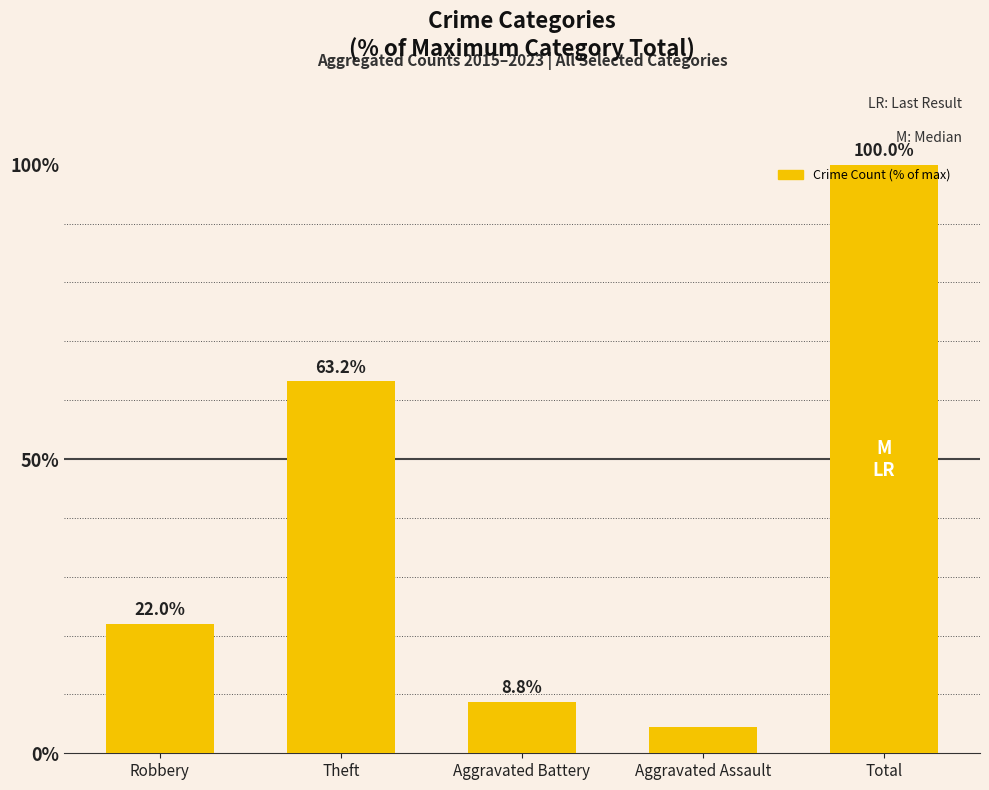

Which label corresponds to the largest value in the chart?

Total